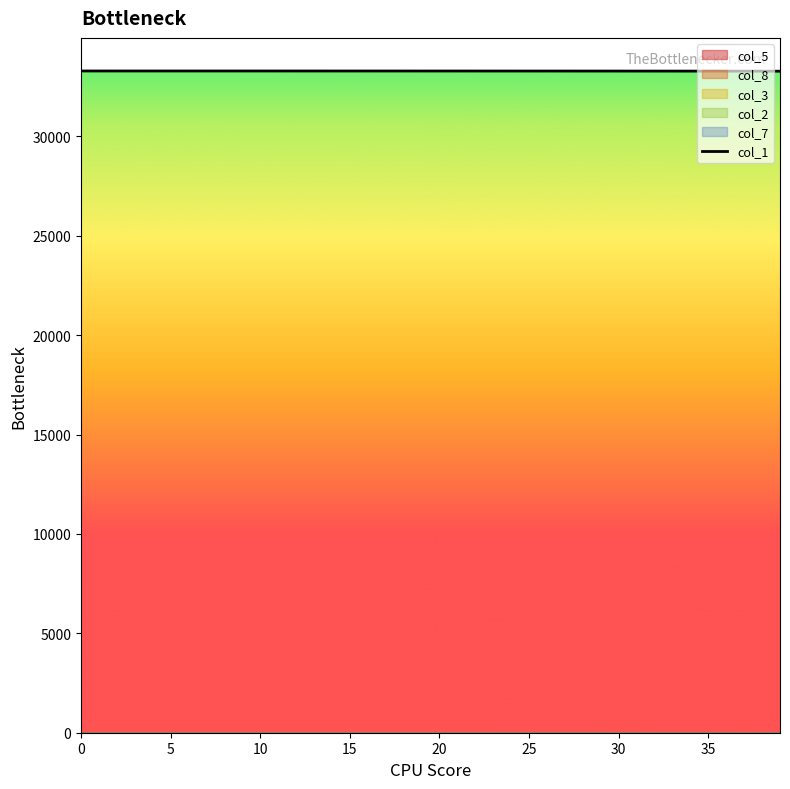

True or false: the data shows 17844.1 at 34.

False